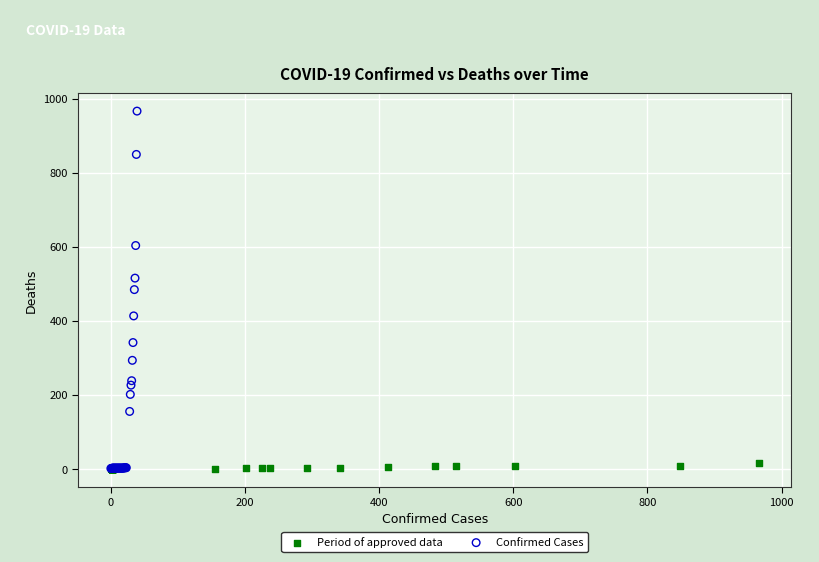

Which series has the largest Y range (max minus min)?

Confirmed Cases